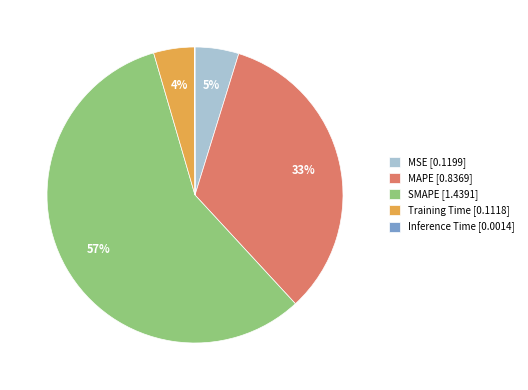

To the nearest percent, what is the combined percentage of Training Time [0.1118] and MSE [0.1199]?

9%